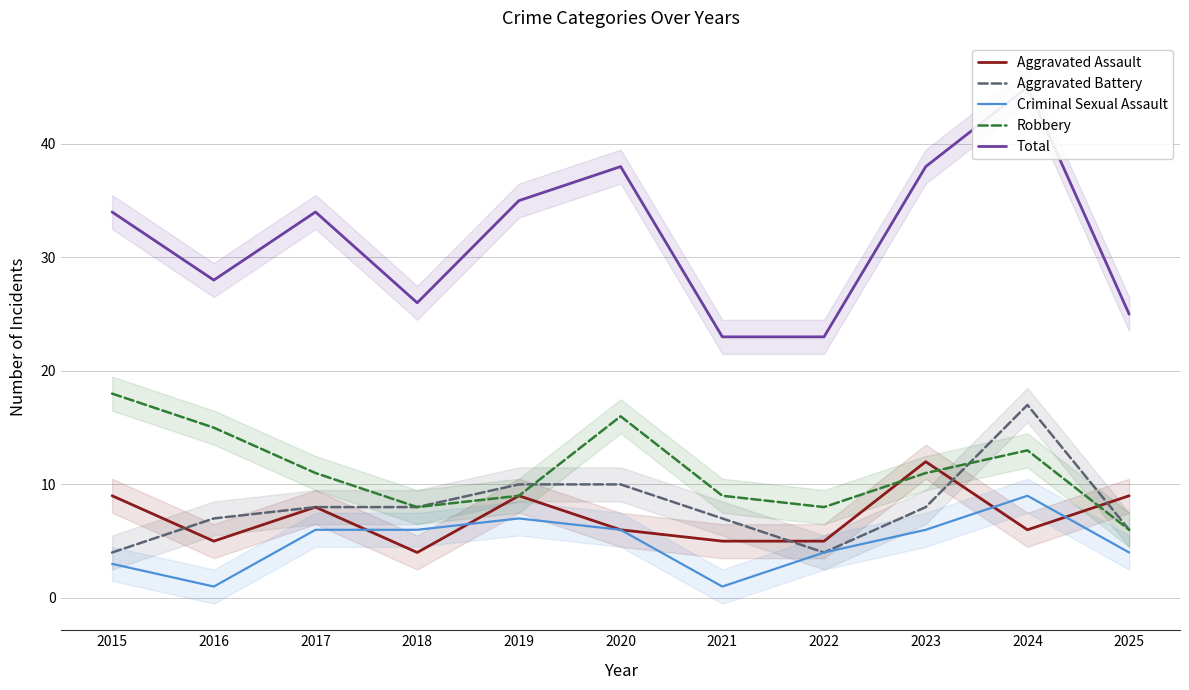

What is the value of the Aggravated Battery point at the 2nd from the left?

7